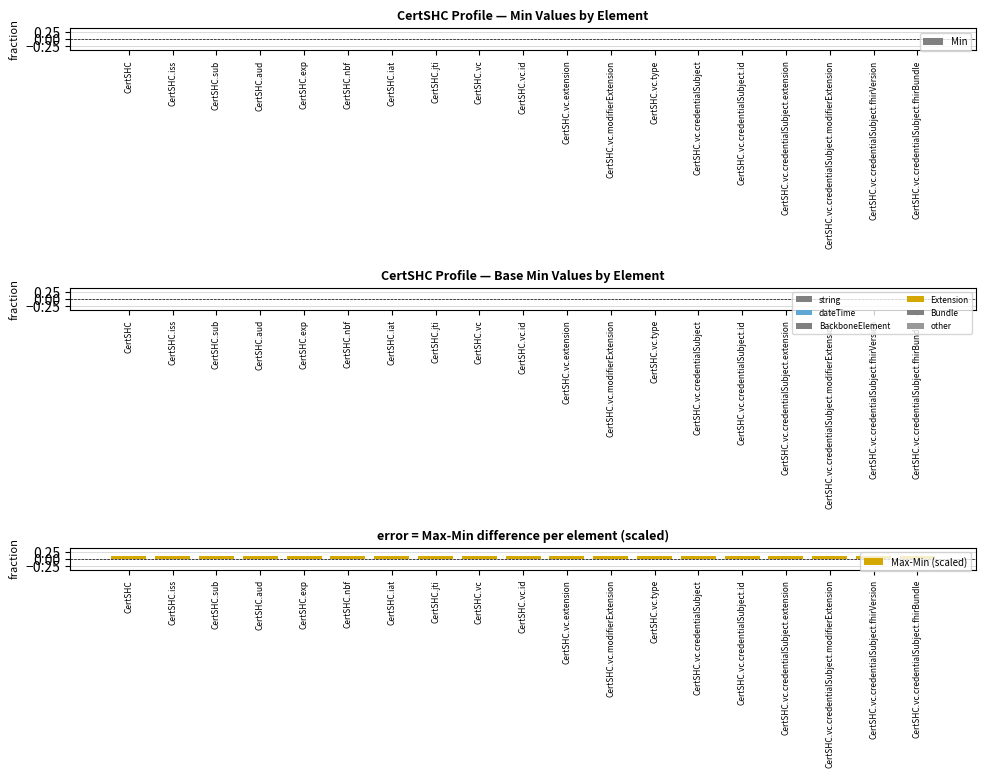

Rank the categories by Min value from highest to lowest.

CertSHC, CertSHC.iss, CertSHC.sub, CertSHC.aud, CertSHC.exp, CertSHC.nbf, CertSHC.iat, CertSHC.jti, CertSHC.vc, CertSHC.vc.id, CertSHC.vc.extension, CertSHC.vc.modifierExtension, CertSHC.vc.type, CertSHC.vc.credentialSubject, CertSHC.vc.credentialSubject.id, CertSHC.vc.credentialSubject.extension, CertSHC.vc.credentialSubject.modifierExtension, CertSHC.vc.credentialSubject.fhirVersion, CertSHC.vc.credentialSubject.fhirBundle